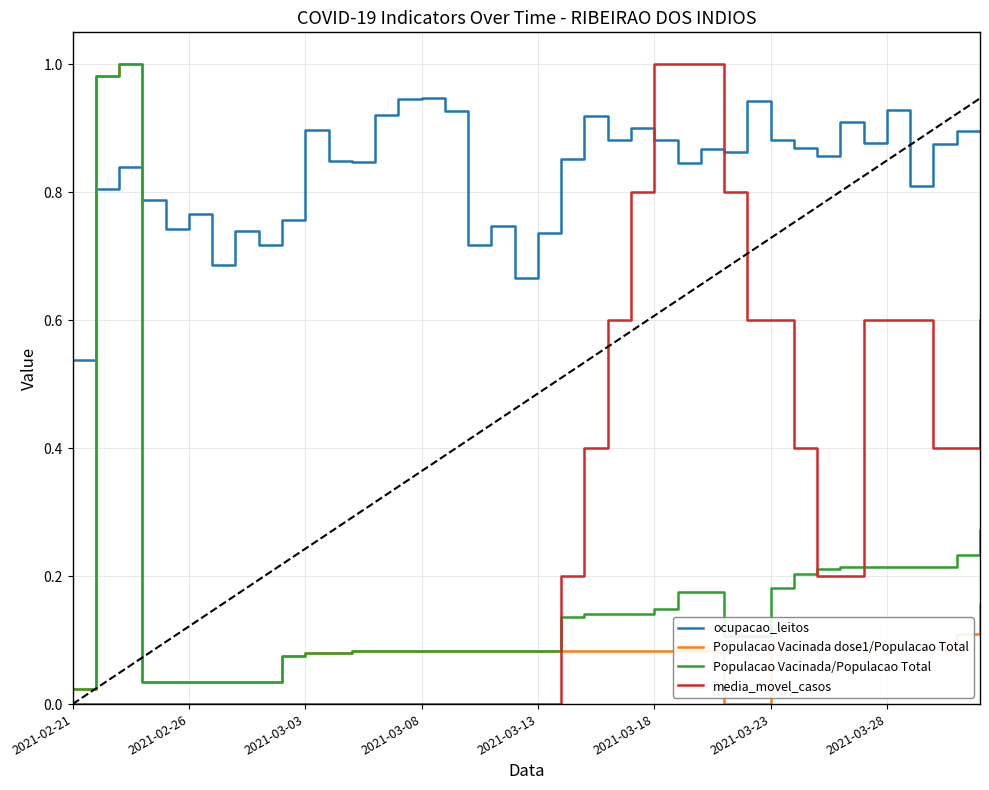

Which series ends up on top after the final intersection of Populacao Vacinada dose1/Populacao Total and media_movel_casos?

media_movel_casos